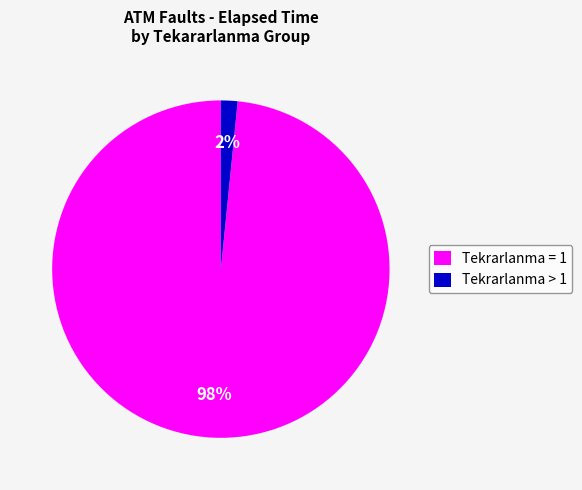

Is the sum of Tekrarlanma = 1 and Tekrarlanma > 1 greater than half?

Yes